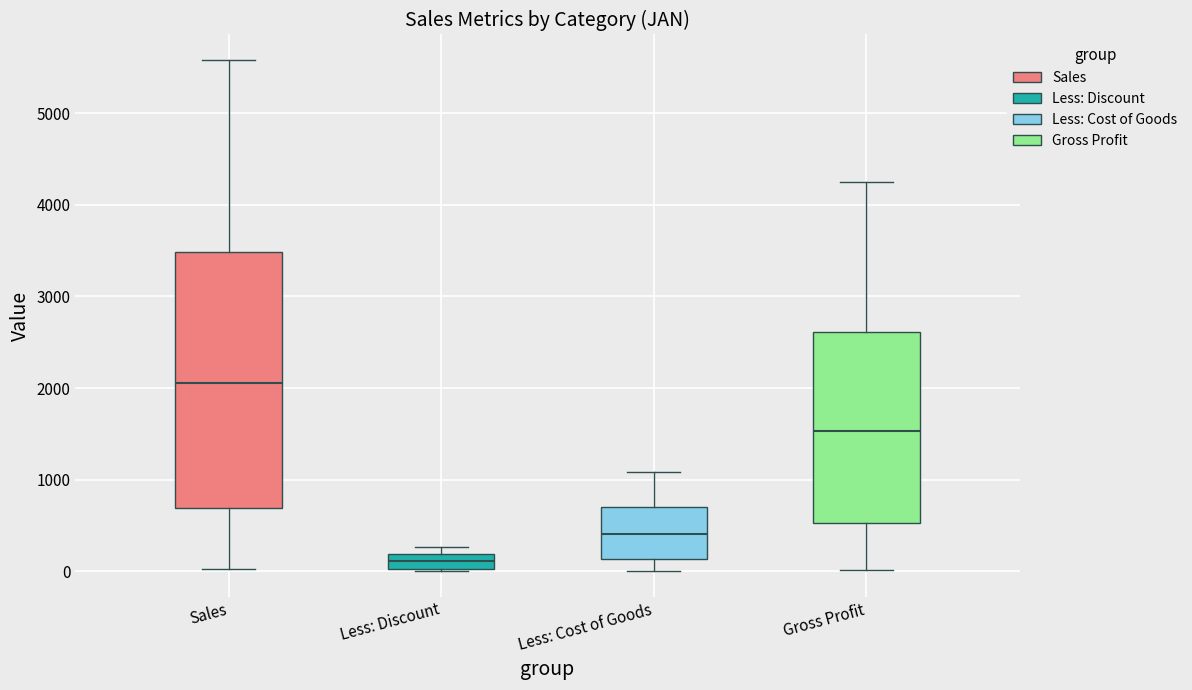

Where is the upper edge of the box for Sales on the y-axis? The values are not printed on the chart, so give them approximately, as read against the axis.

3500